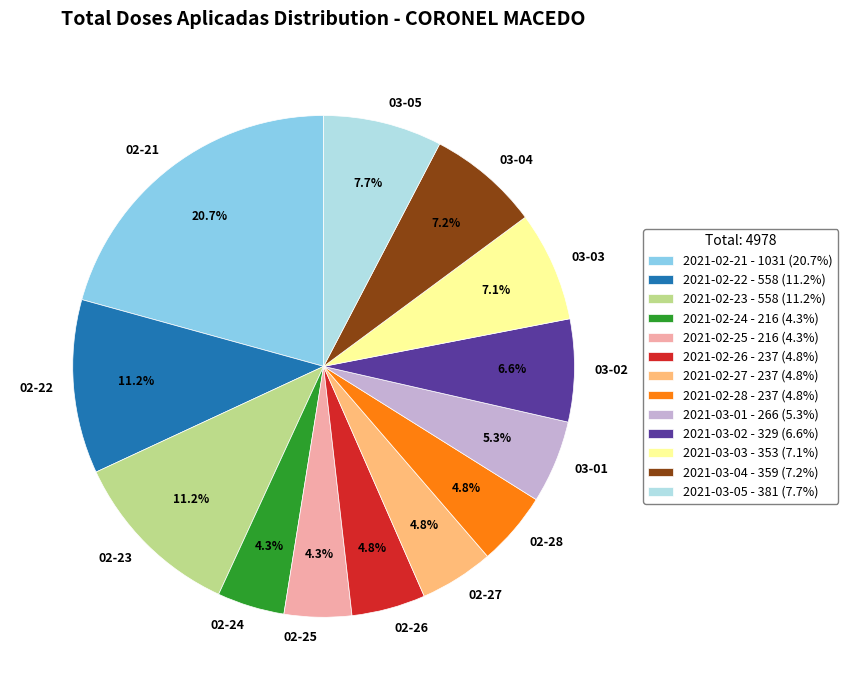

What portion of the pie excludes 03-05?

92.3%